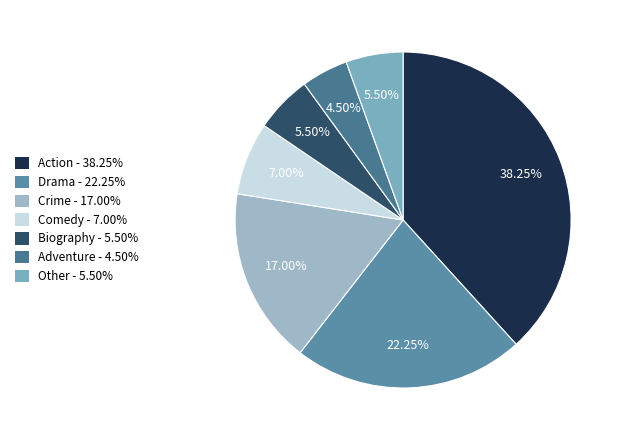

Is there a majority slice in this chart?

No